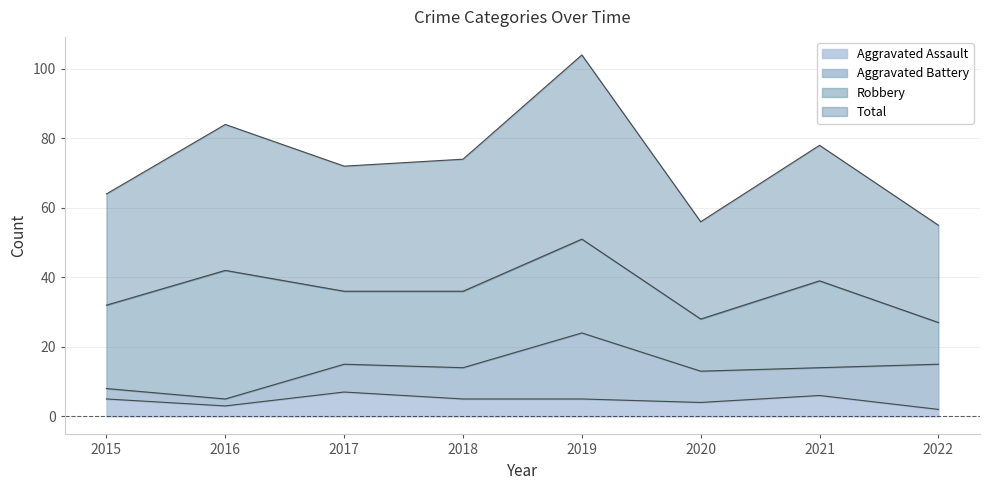

The value of Aggravated Assault at 2018 is 5. True or false?

True